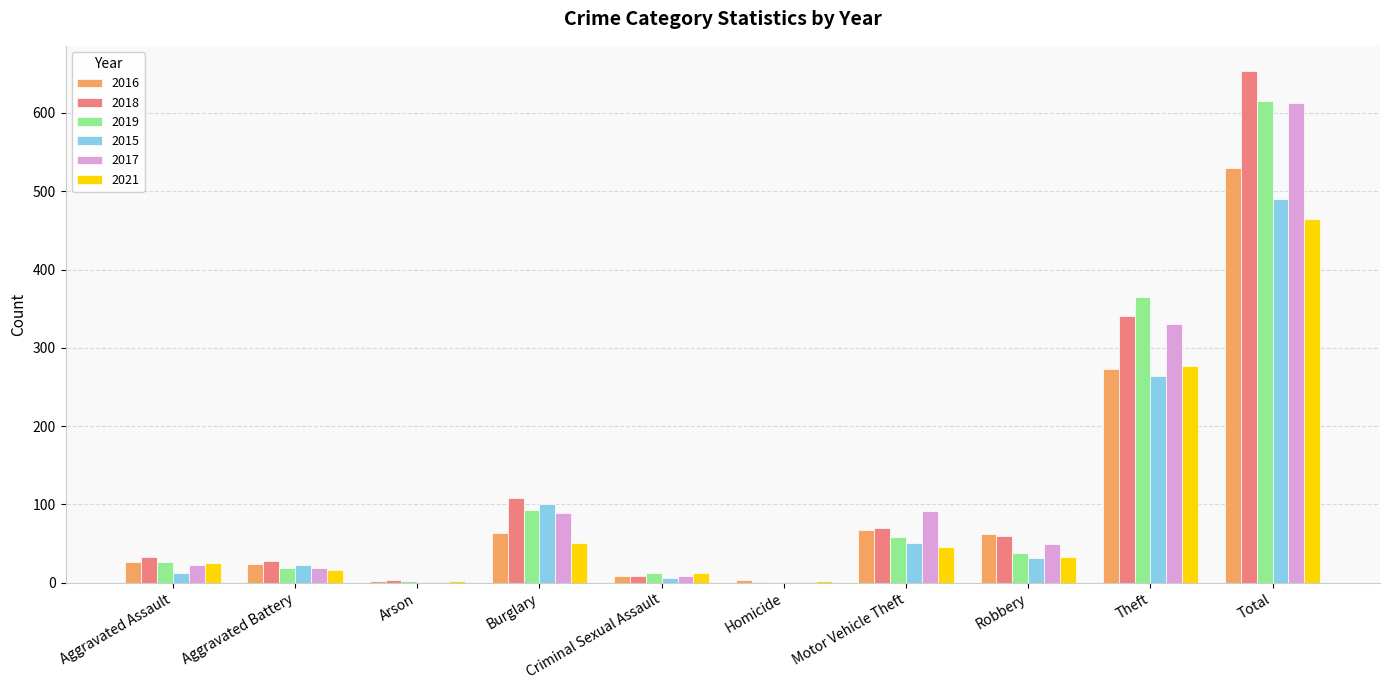

How many groups of bars are there?

10